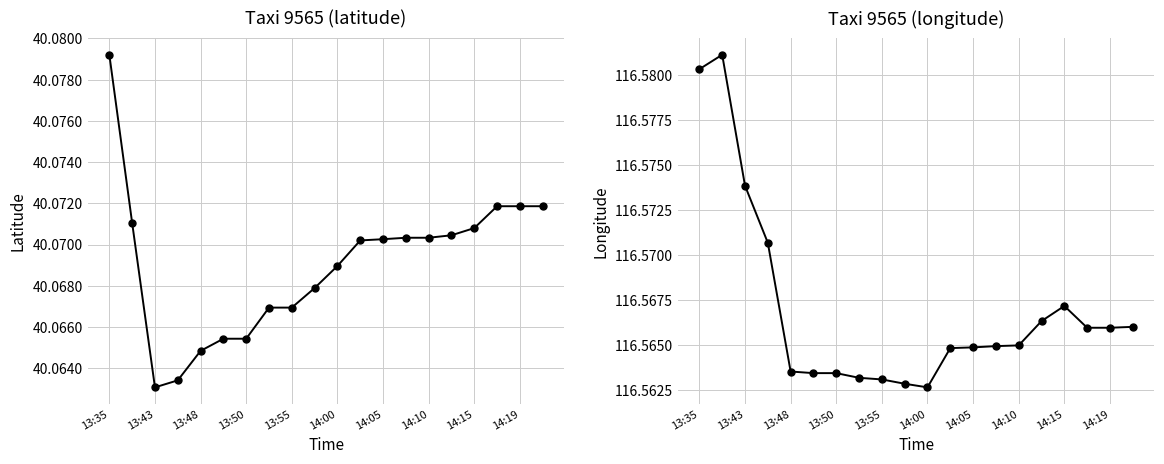

True or false: lat and lon intersect in this chart.

False